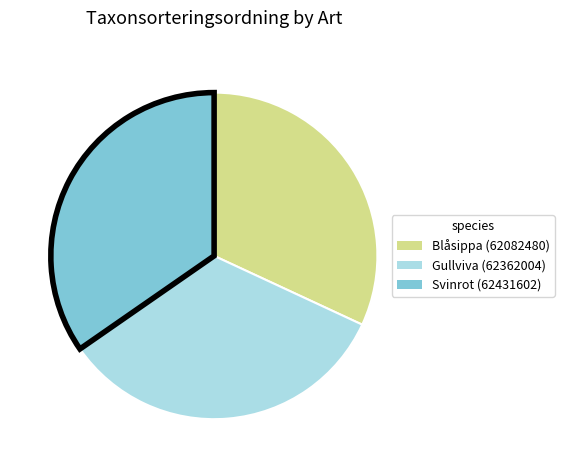

How many segments does this pie chart have?

3